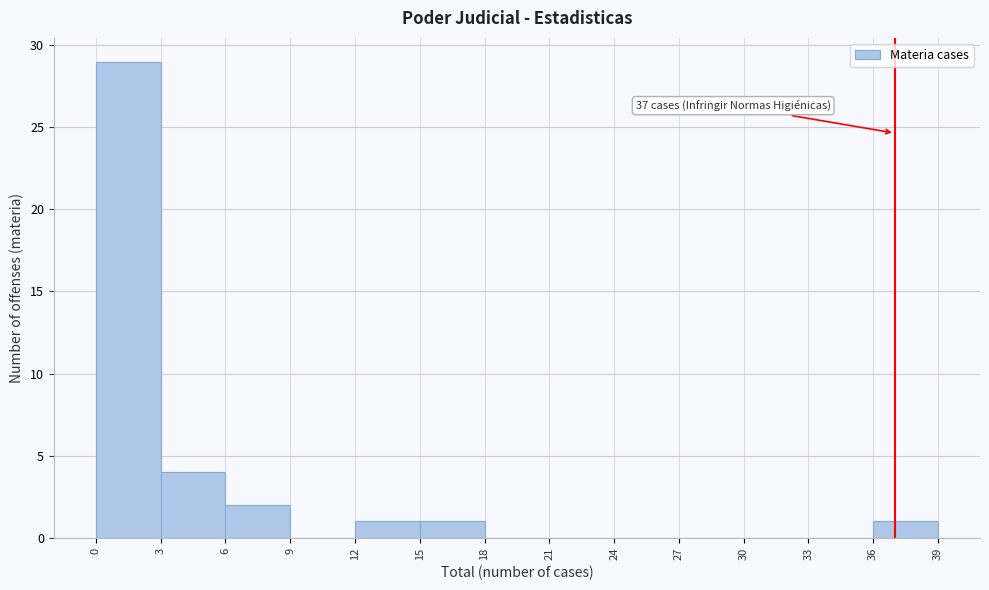

Over which range of the x-axis is the bar tallest?

0 to 3